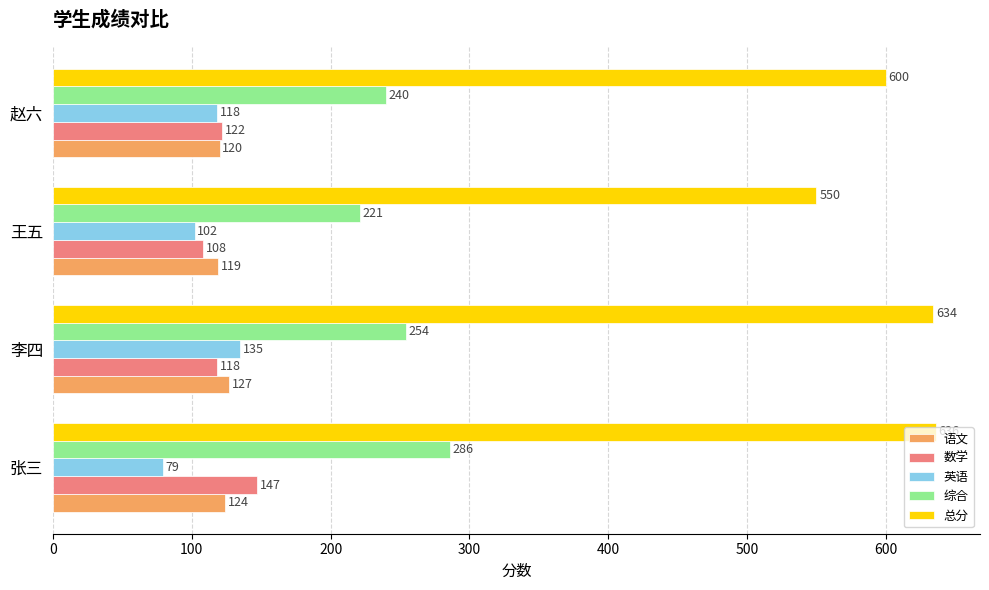

What is the difference between the maximum and second lowest values in the 总分 series?

36